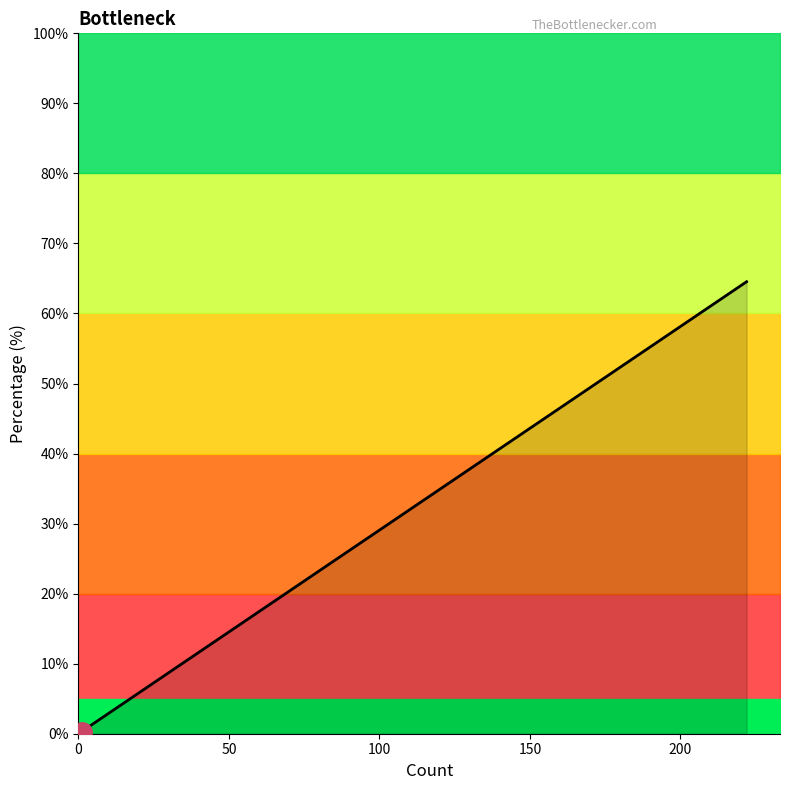

Does the chart have visible grid lines?

No